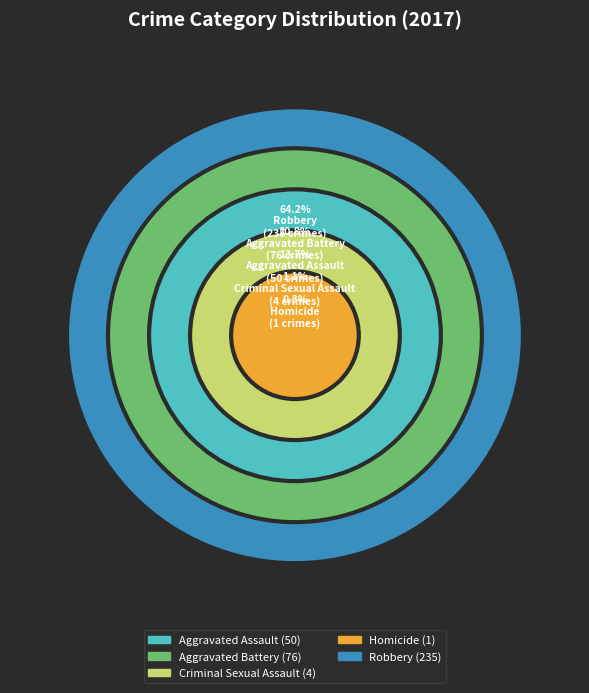

To the nearest percent, what is the combined percentage of Homicide and Criminal Sexual Assault?

1%